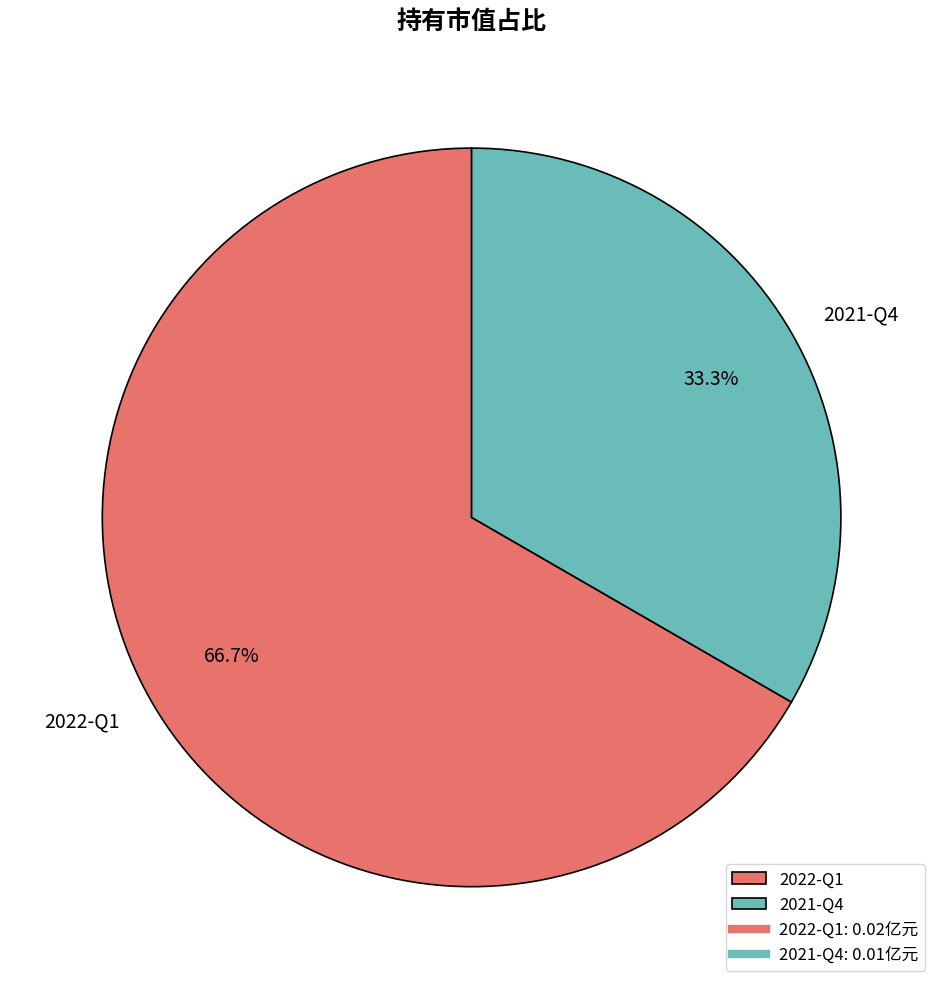

To the nearest percent, what is the average slice percentage?

50%